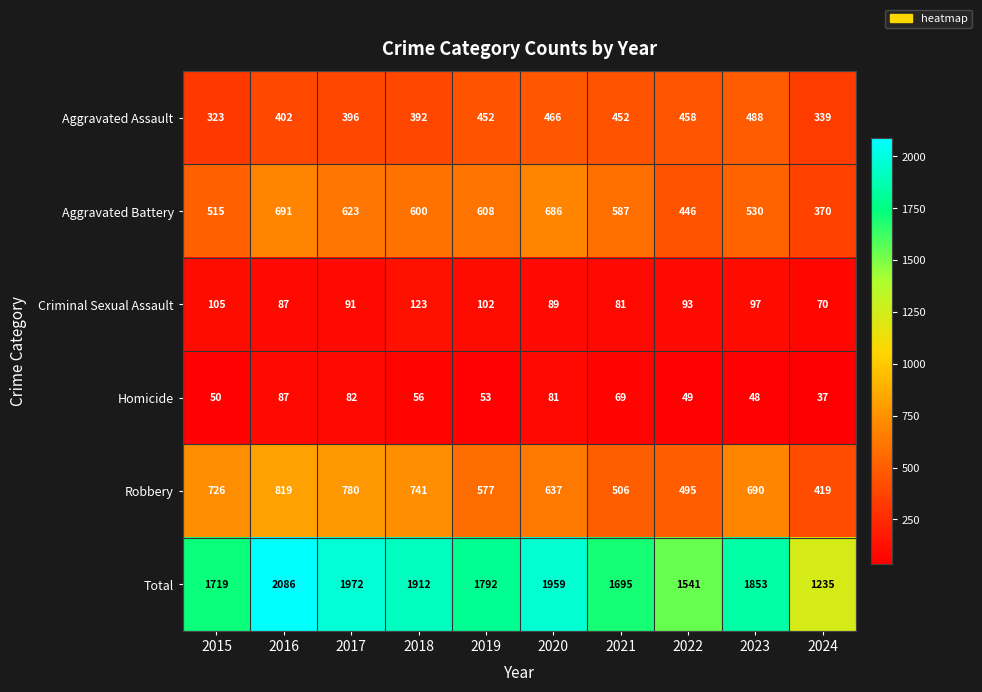

Is it true that Robbery equals 271 at 2015?

False